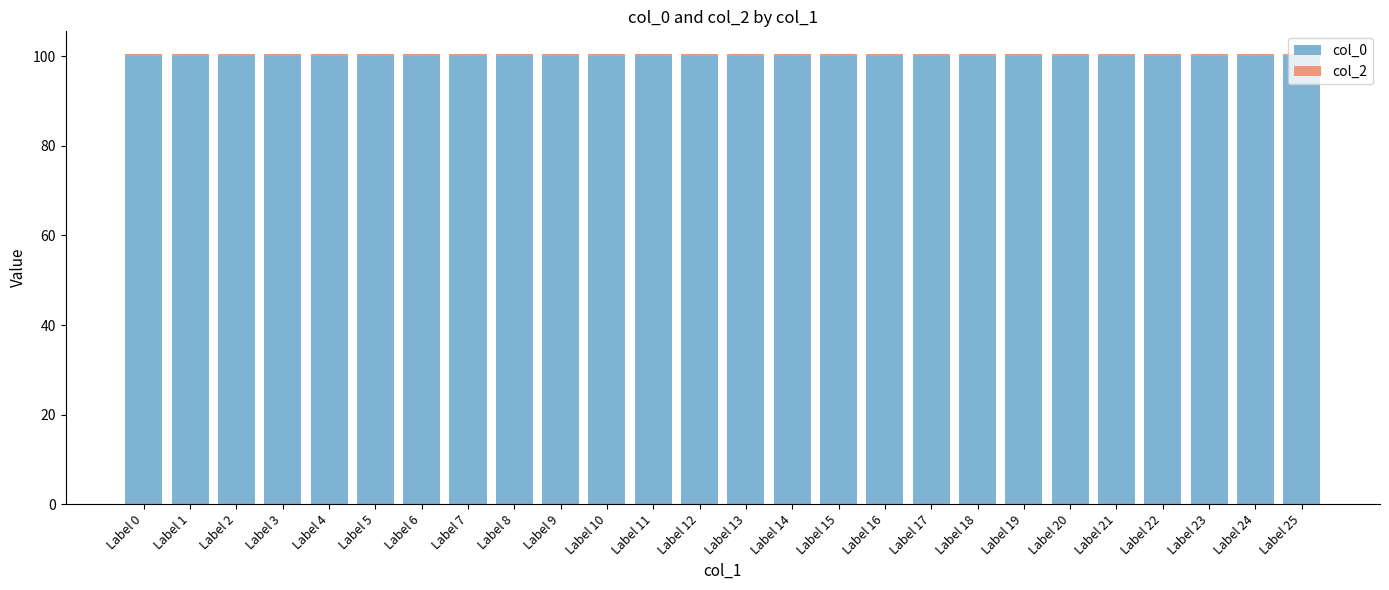

What is the minimum value for col_0?

100.0